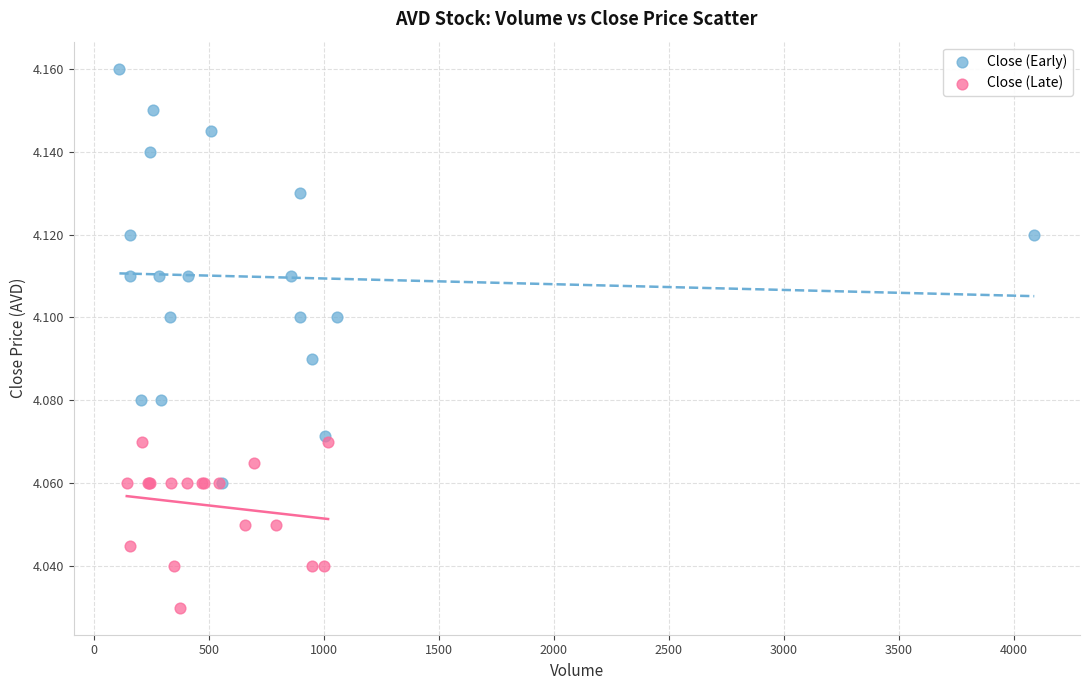

Which series has the widest spread of Y values?

Close (Early)